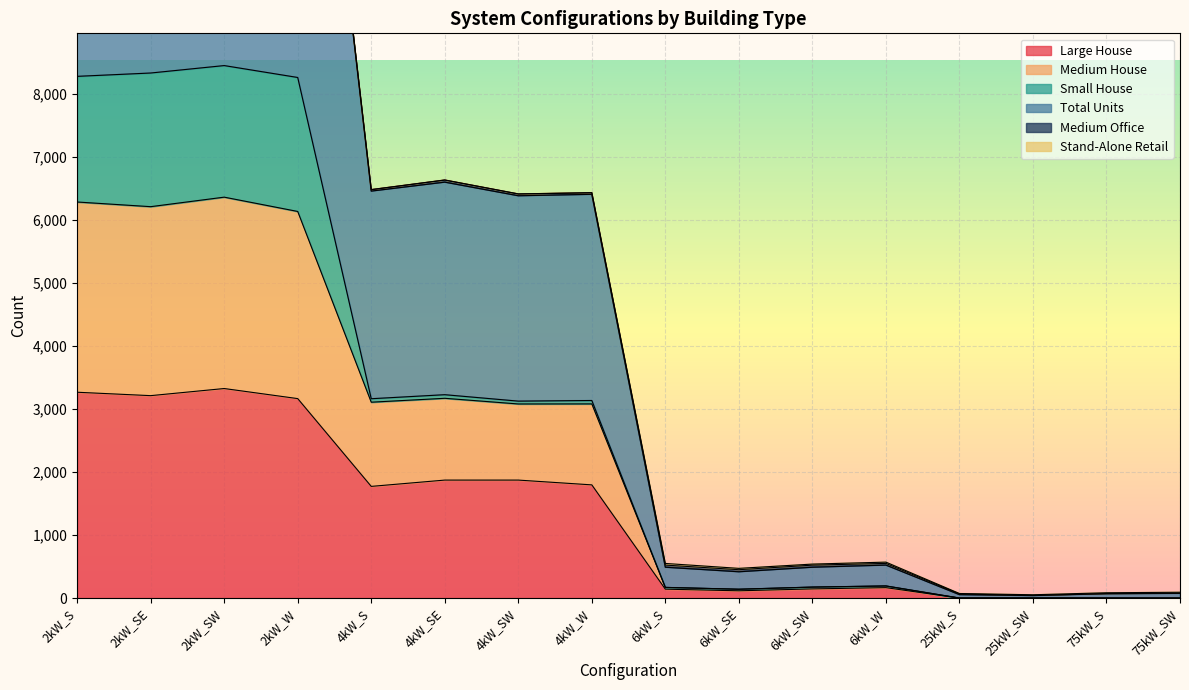

What is the label of the 2nd point from the right?

75kW_S